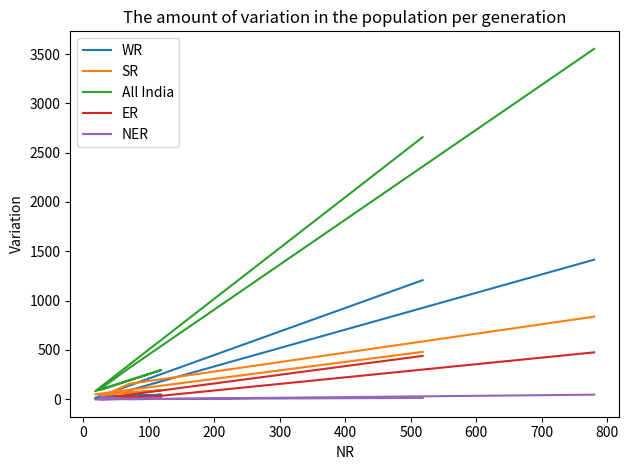

Which has a higher value, 500 or 400?

500